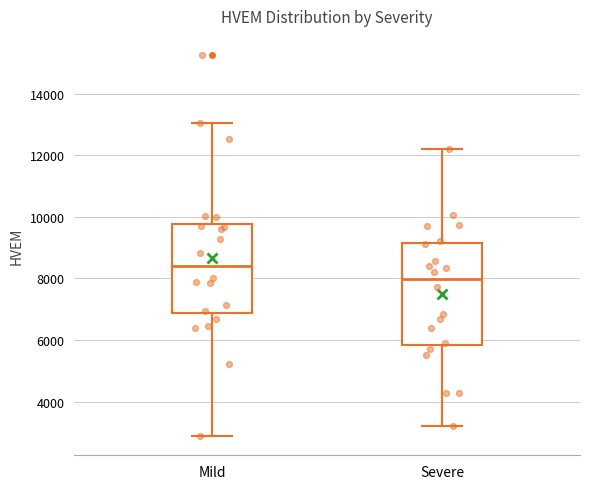

Which box's median line is the highest?

Mild